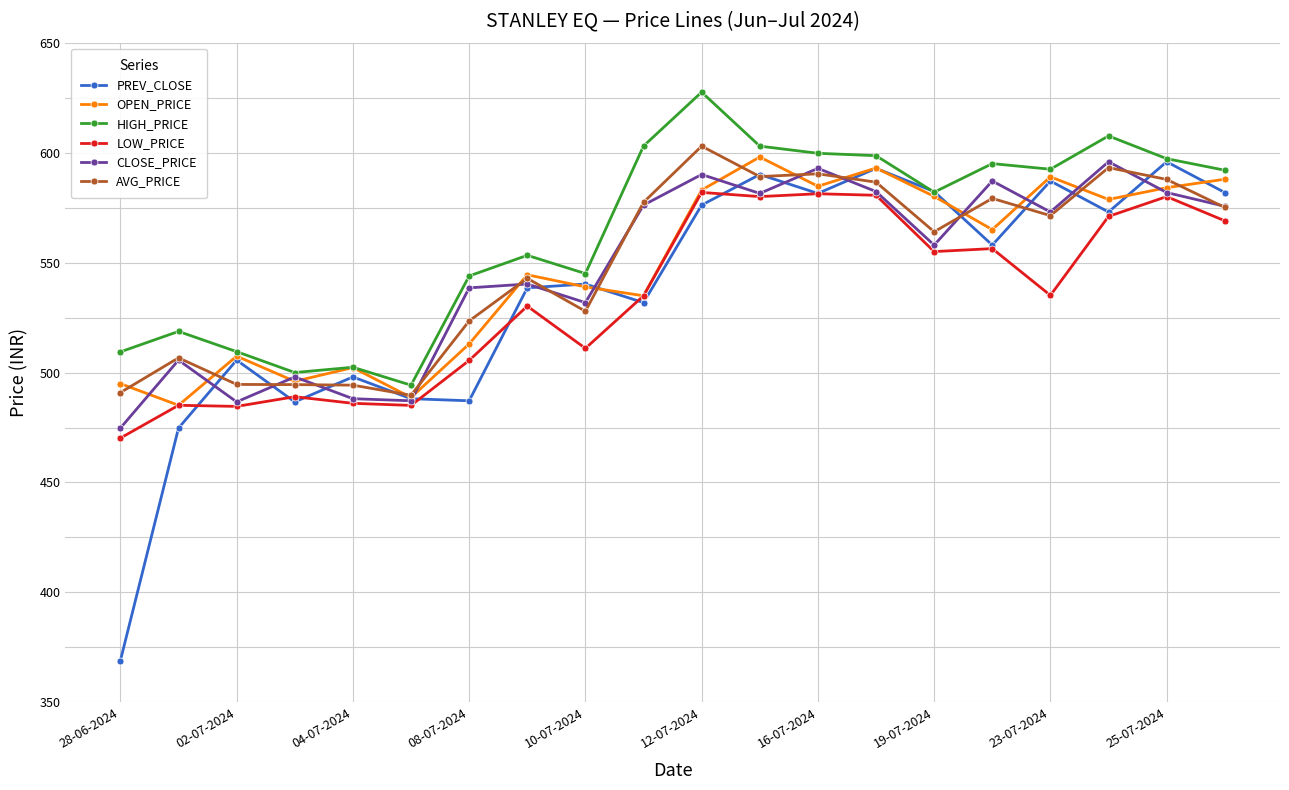

Which series has the largest range (max minus min)?

PREV_CLOSE